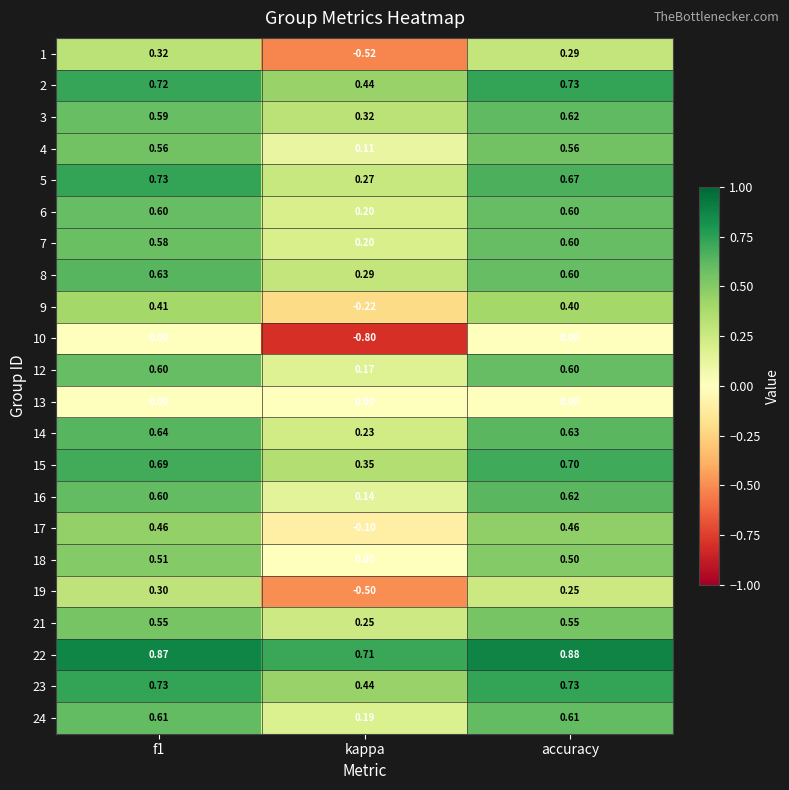

At which category does the chart reach its peak across all series?

accuracy